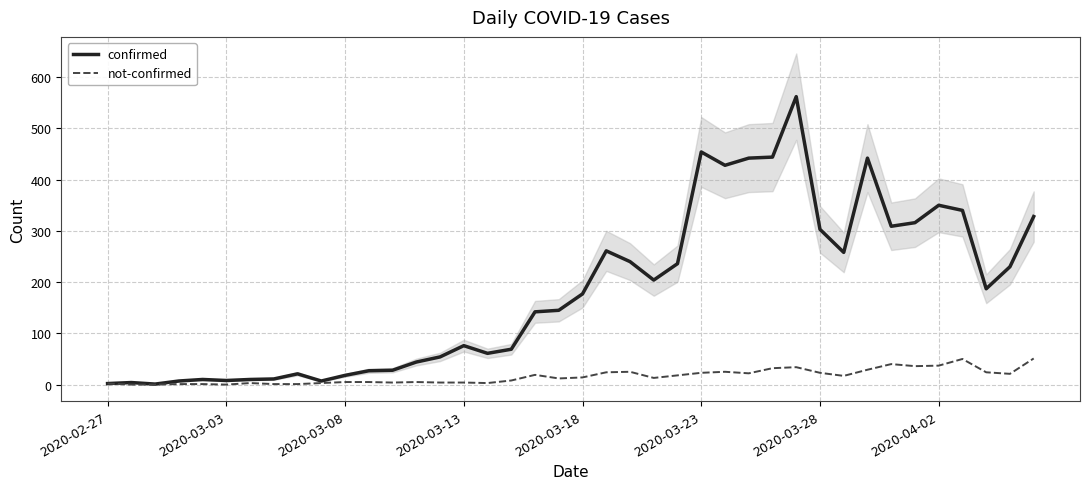

Which series has the largest total across all categories?

confirmed